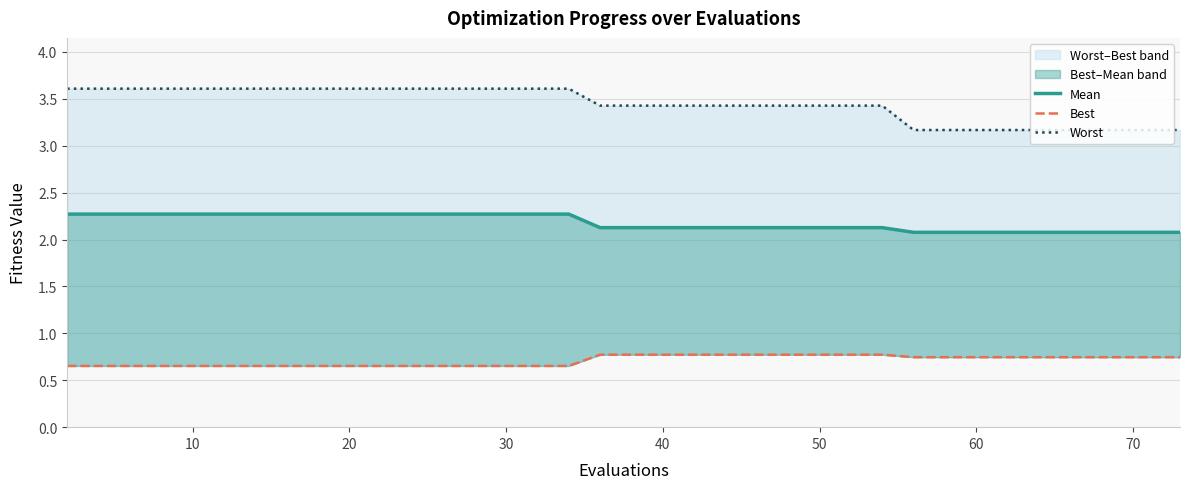

Is the value of best_line at 16 greater than the value of mean at 24?

No